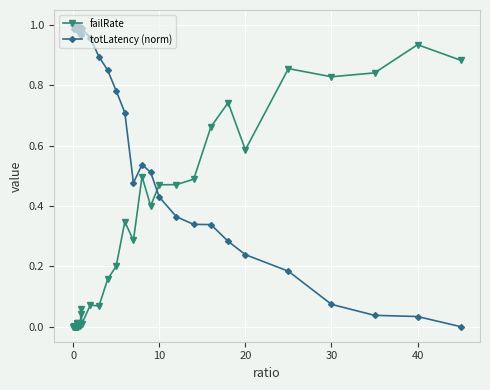

True or false: totLatency (norm) has more than 1 interior local peaks.

True